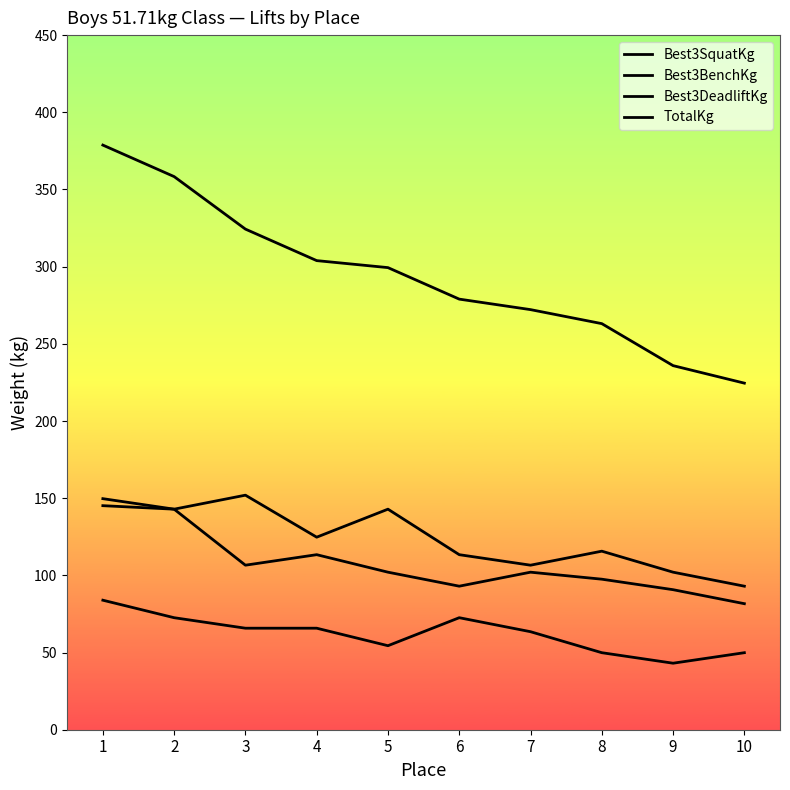

How many lines are shown in the chart?

4